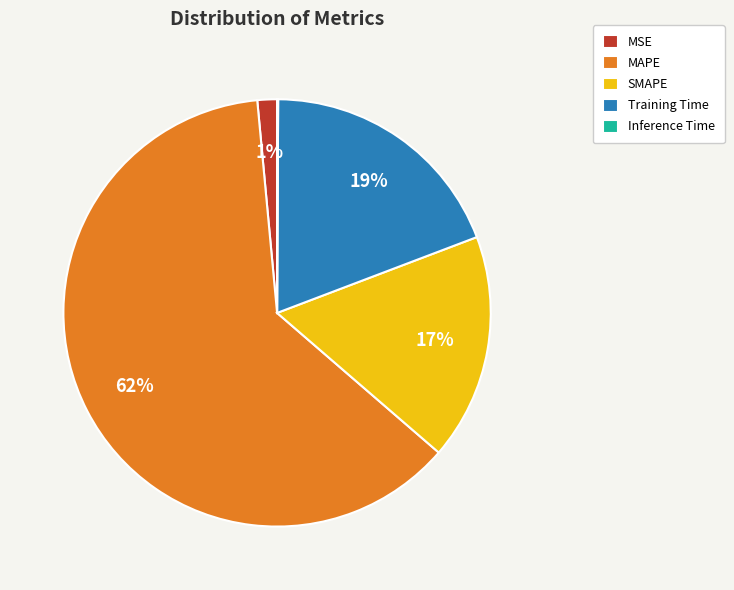

Do Training Time and MSE together represent more than half of the pie?

No